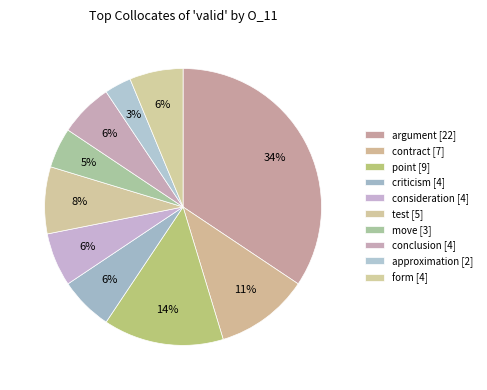

What is the smallest slice in the pie chart?

approximation